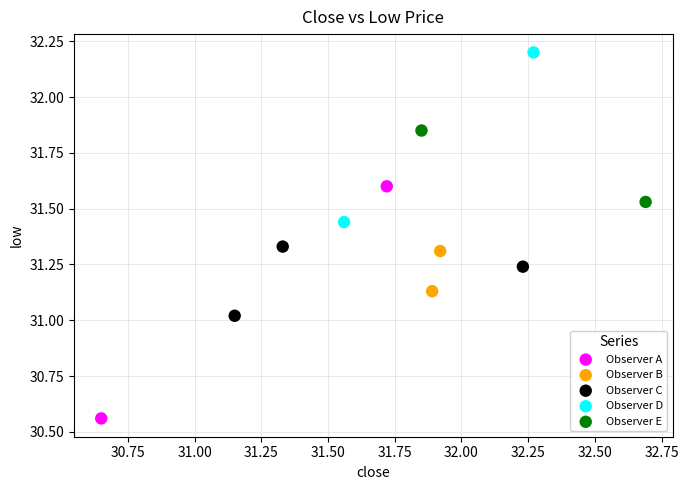

What are all the series names shown in the legend?

Observer A, Observer B, Observer C, Observer D, Observer E